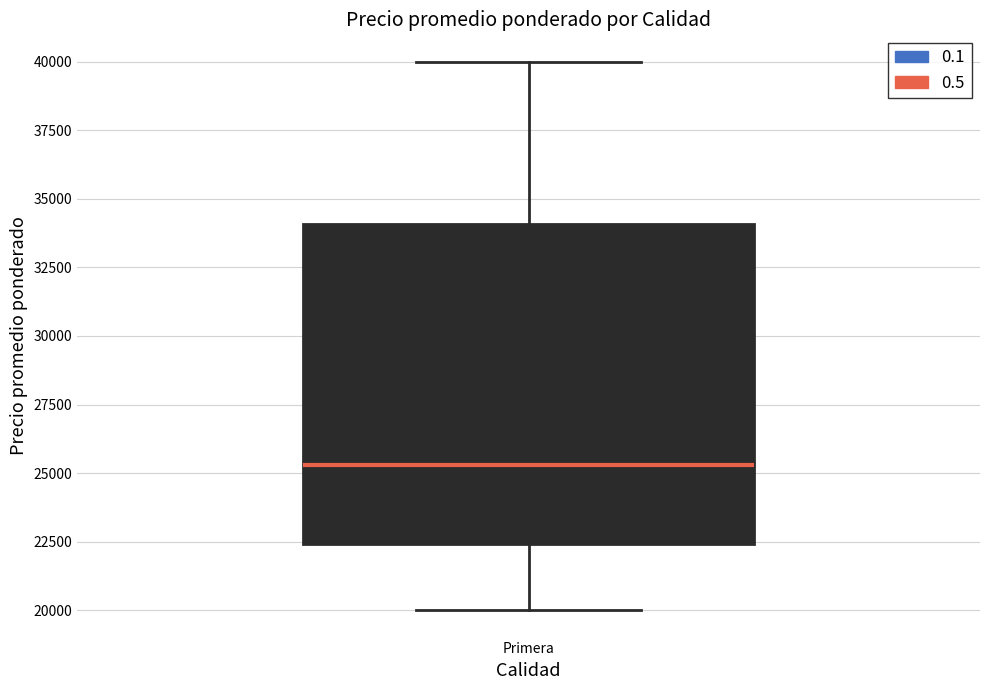

Transcribe this box plot: give where the median line is, the range the box spans, and where the two whiskers end, as read against the y-axis. The values are not printed on the chart, so give them approximately, as read against the axis.

median 25500, box 22500 to 34000, whiskers 20000 to 40000